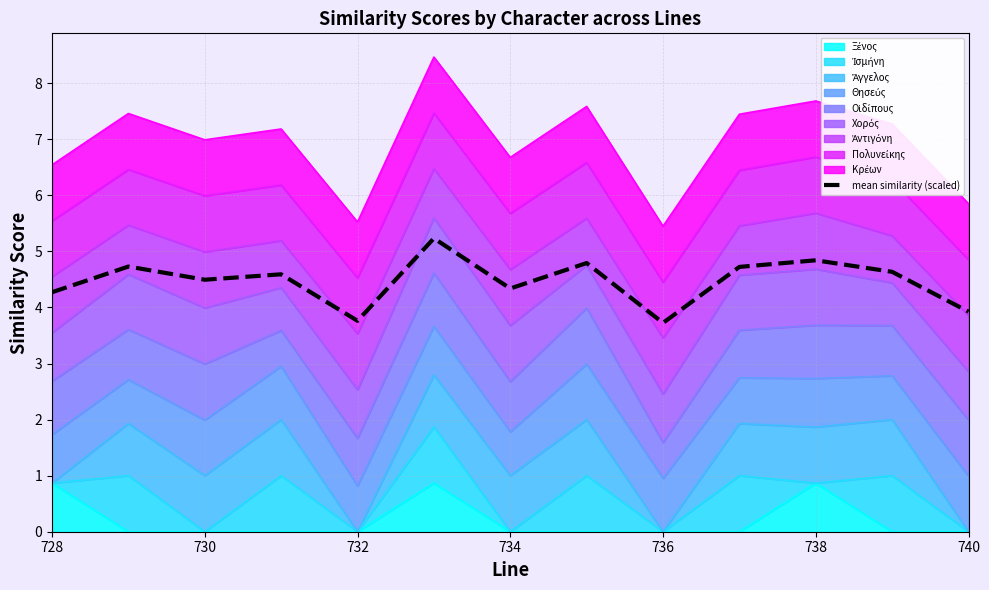

Where is the first local minimum?

730